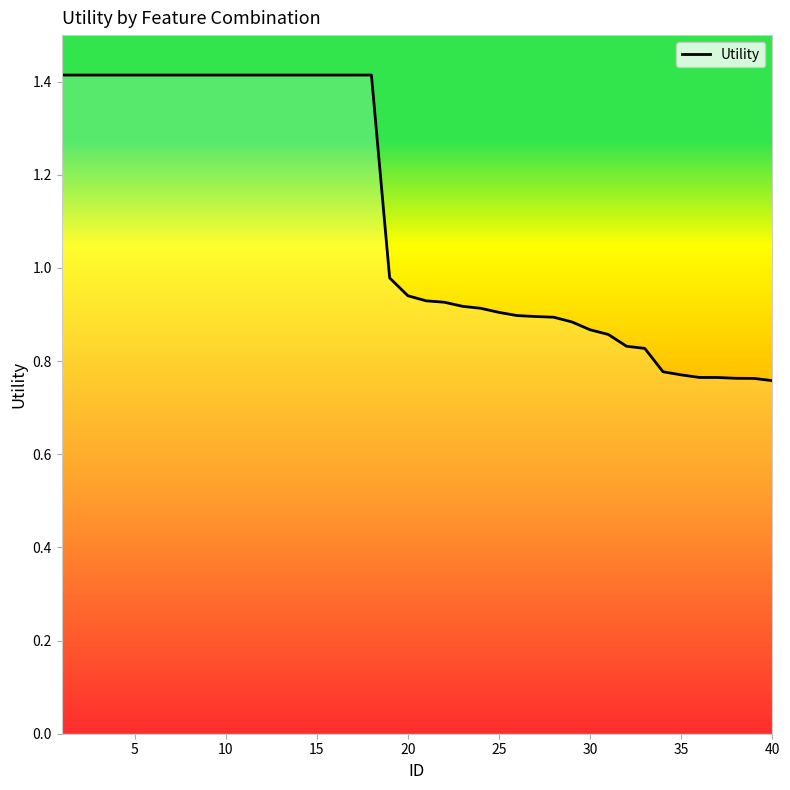

What is the greatest value displayed?

1.4